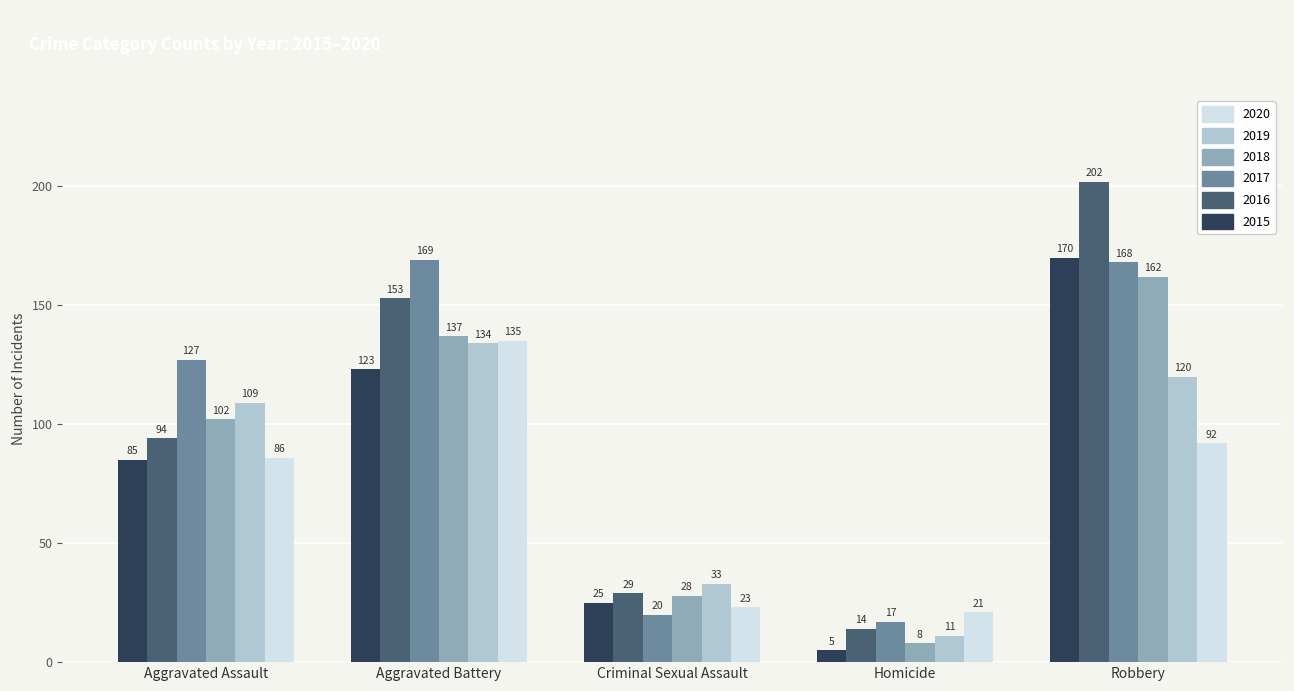

What is the minimum value shown in the chart?

5